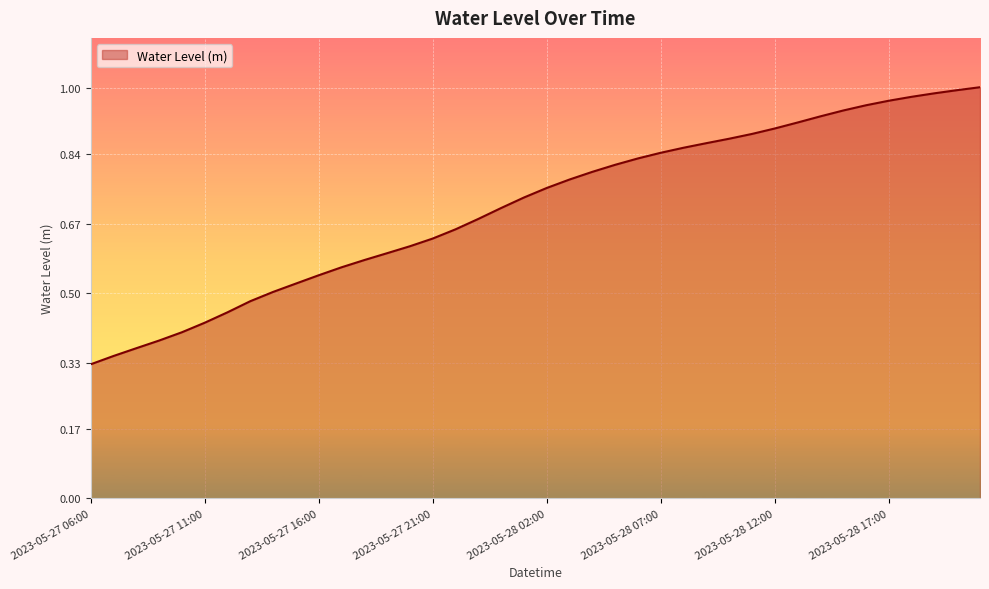

What is the label of the 3rd point from the left?

2023-05-27 08:00